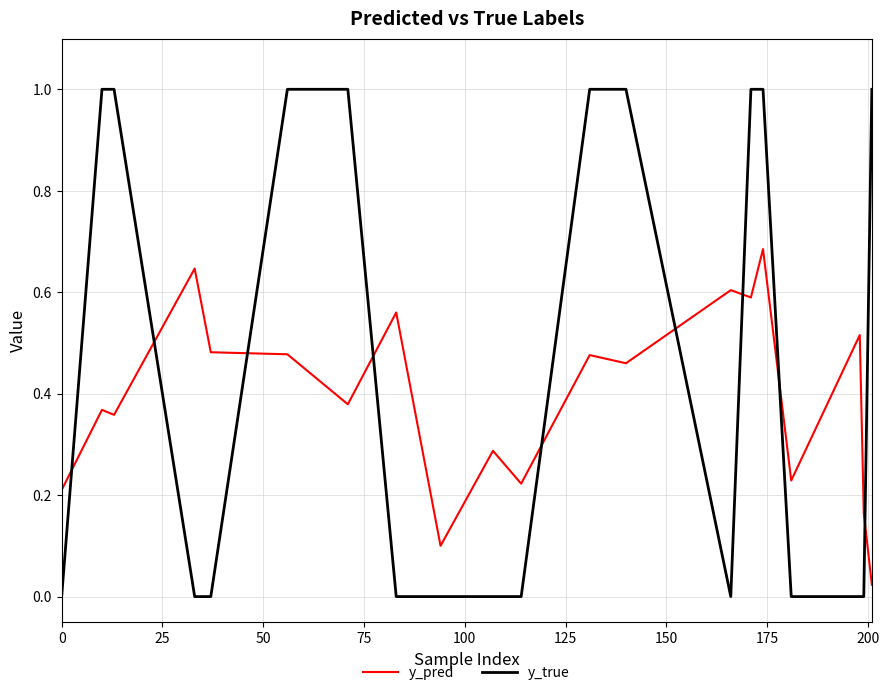

List the series in order of their peak value, lowest first.

y_pred, y_true